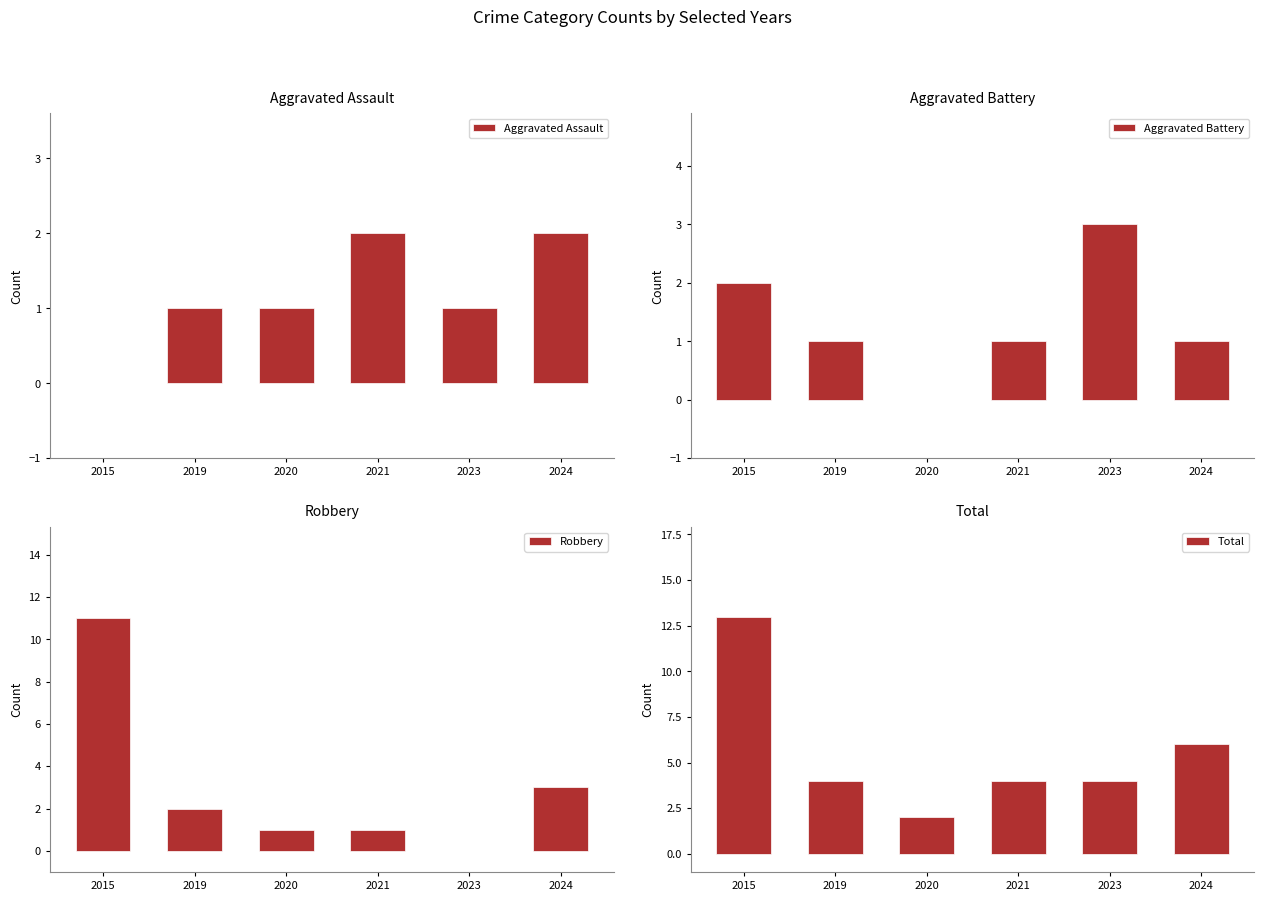

At 2020, list the series in order from smallest to largest.

Aggravated Battery, Aggravated Assault, Robbery, Total